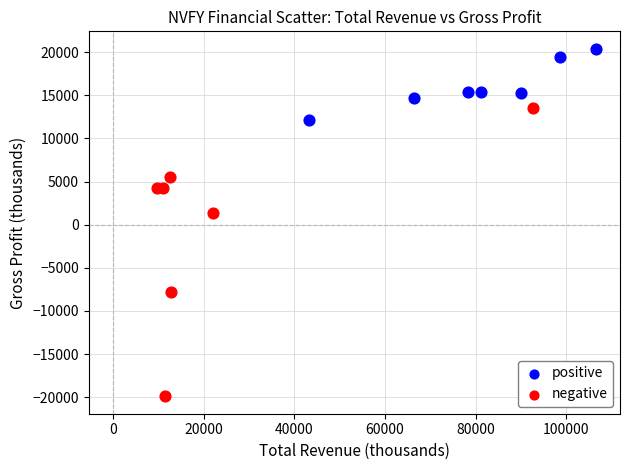

Which series contains the lowest Y value?

negative